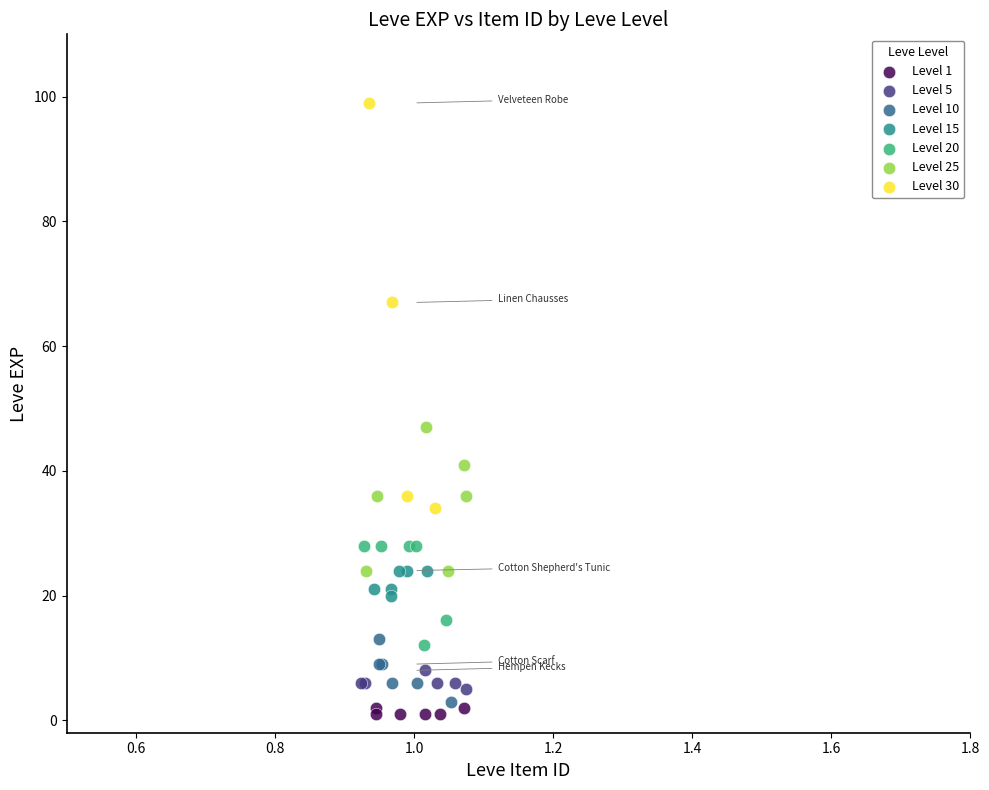

Which series has the largest Y range (max minus min)?

Level 30